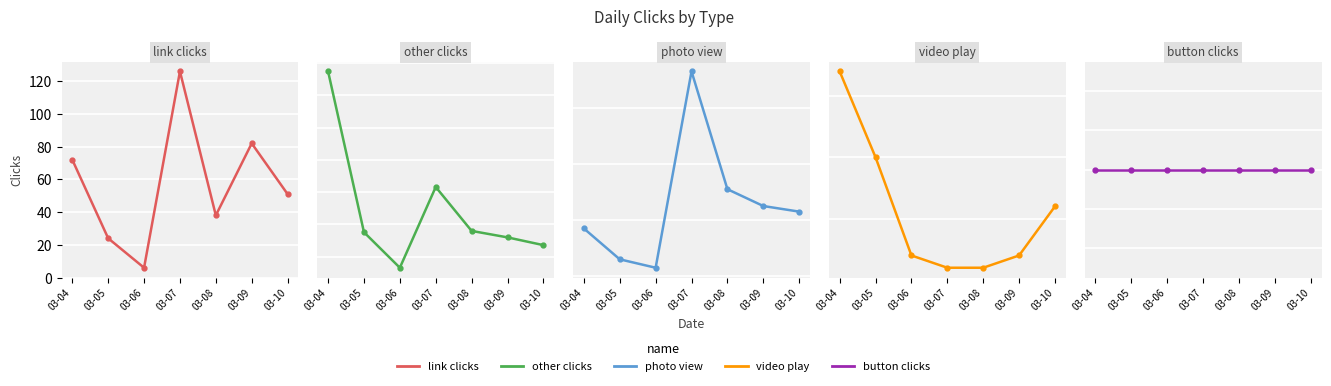

In photo view, how many points are lower than both neighbors (excluding endpoints)?

1